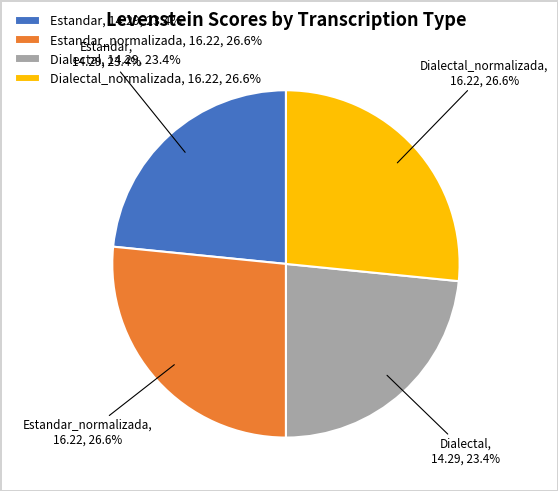

What portion of the pie excludes Estandar_normalizada, 16.22, 26.6%?

73.4%